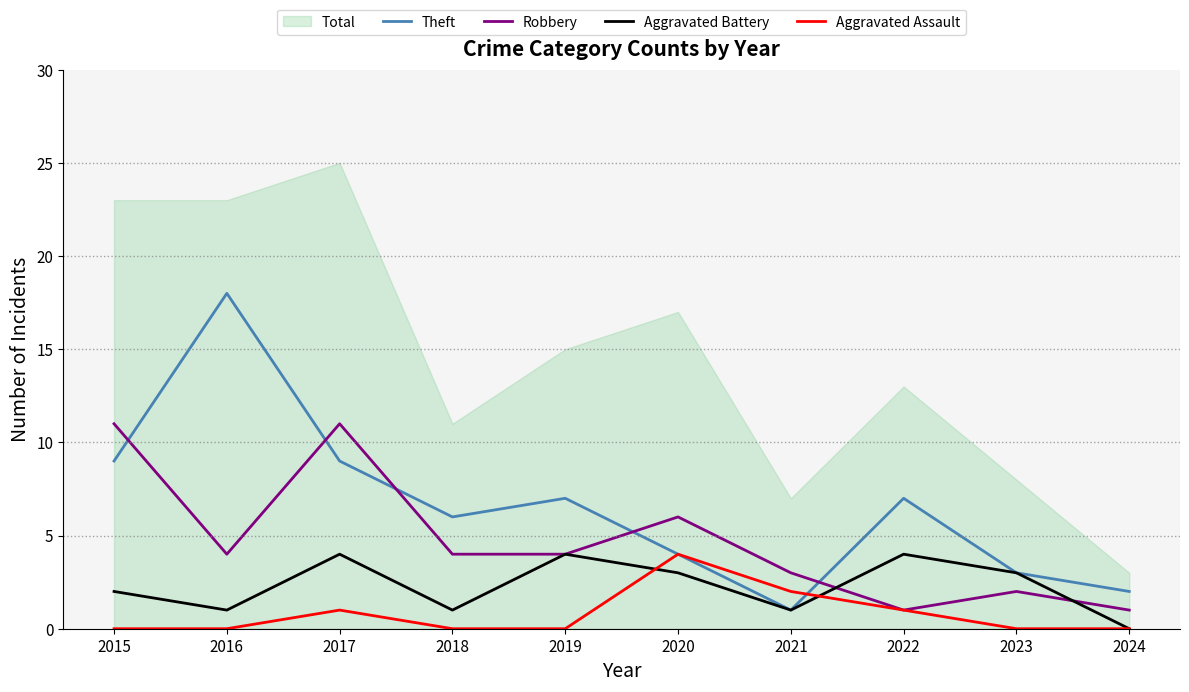

Reading right to left, extract all data points from this chart.

Theft: 2024=2	2023=3	2022=7	2021=1	2020=4	2019=7	2018=6	2017=9	2016=18	2015=9
Robbery: 2024=1	2023=2	2022=1	2021=3	2020=6	2019=4	2018=4	2017=11	2016=4	2015=11
Aggravated Battery: 2024=0	2023=3	2022=4	2021=1	2020=3	2019=4	2018=1	2017=4	2016=1	2015=2
Aggravated Assault: 2024=0	2023=0	2022=1	2021=2	2020=4	2019=0	2018=0	2017=1	2016=0	2015=0